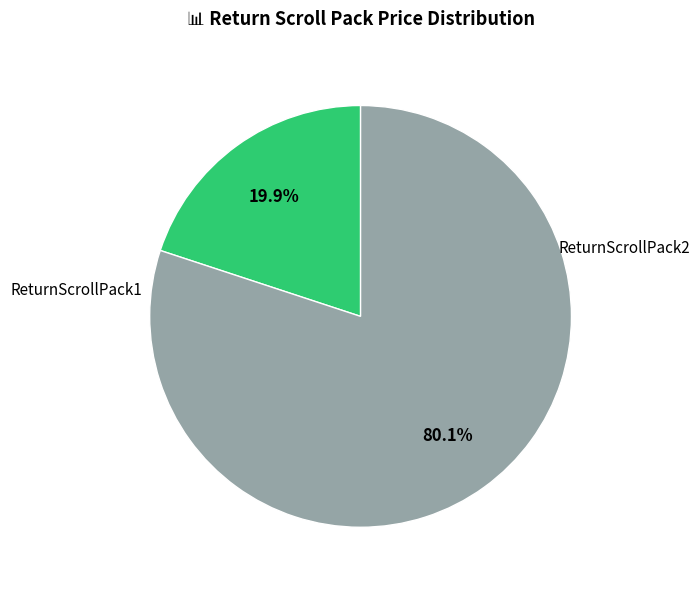

Is there any slice that represents more than half of the pie?

Yes